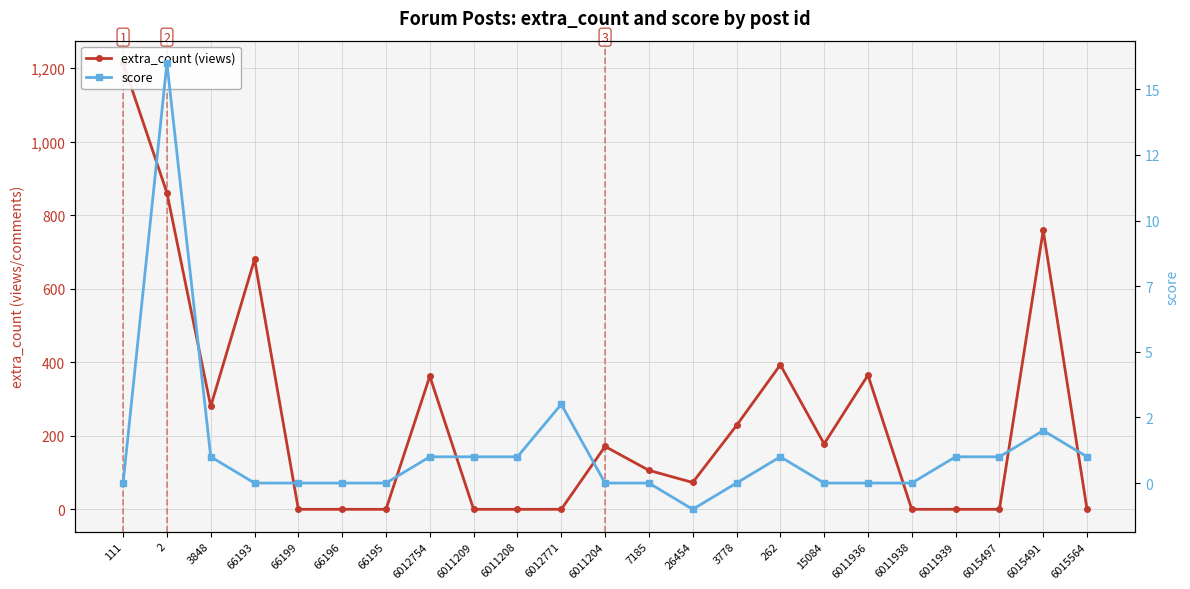

What is the label of the 8th point from the left?

6012754